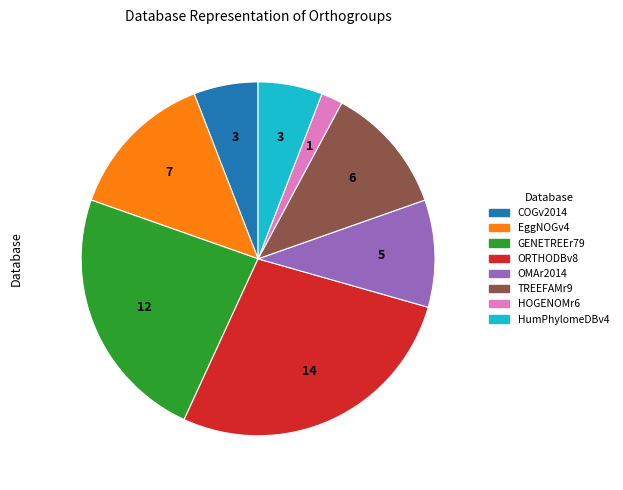

Is there a majority slice in this chart?

No